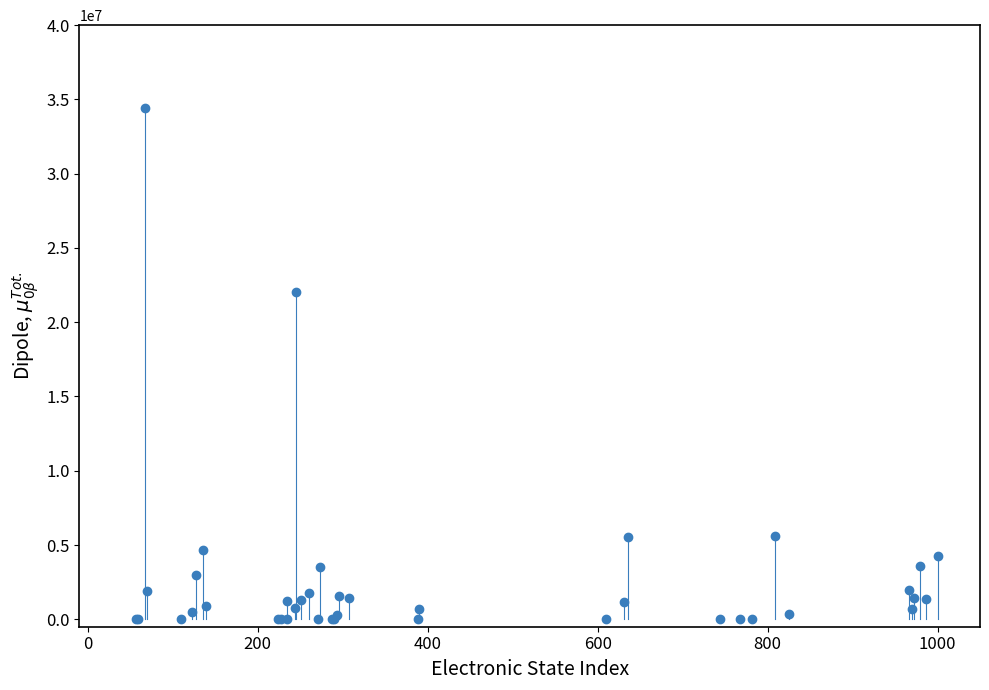

What Y value in the scatter plot is closest to 17205908?

22066479